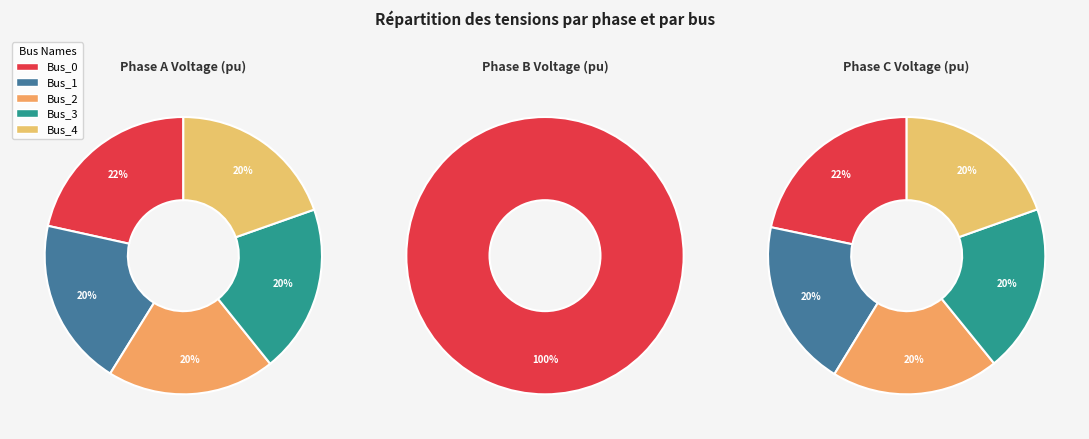

The 3 slice represents 8% of the pie. True or false?

False